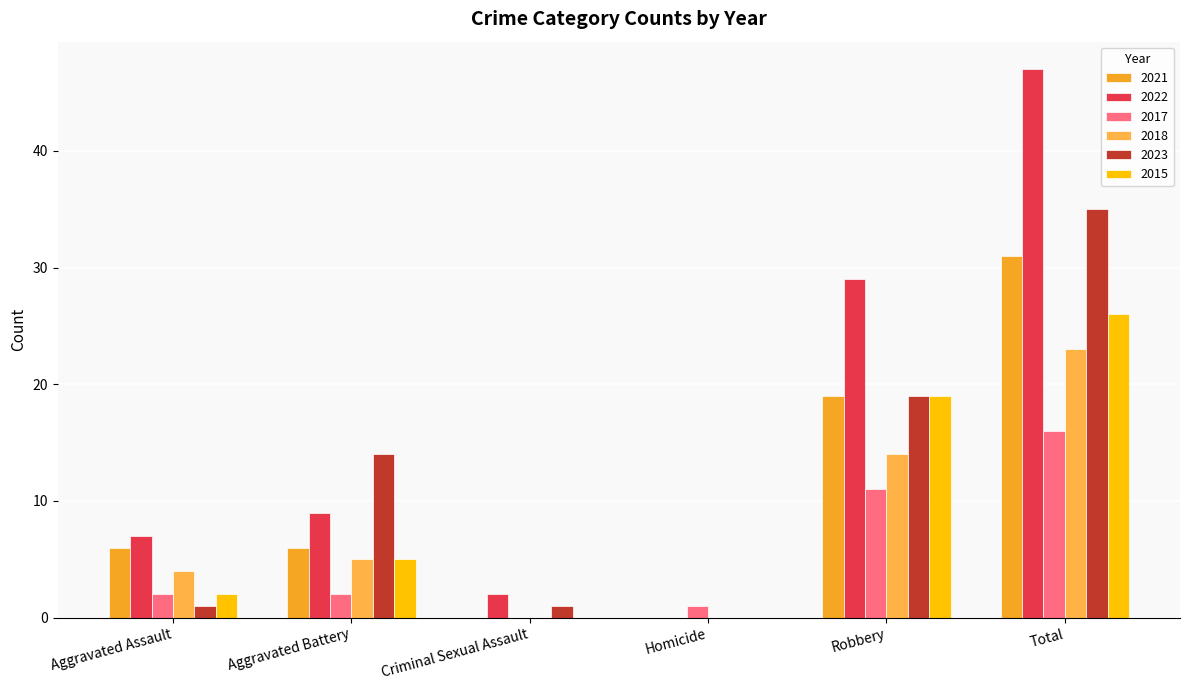

What is the sum of all 2022 values?

94